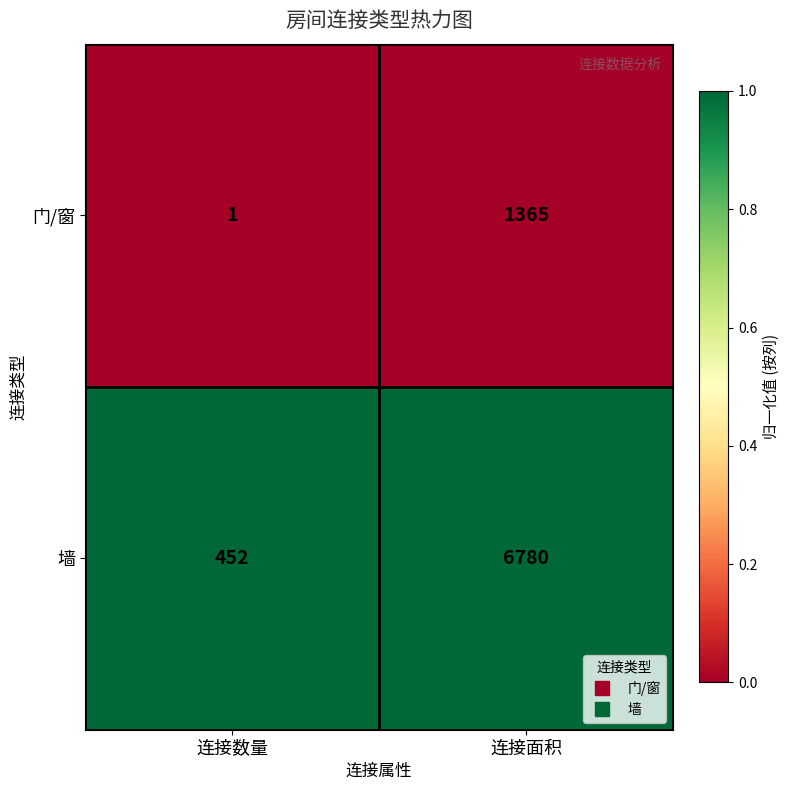

Rank the series by their average value, from lowest to highest.

门/窗, 墙